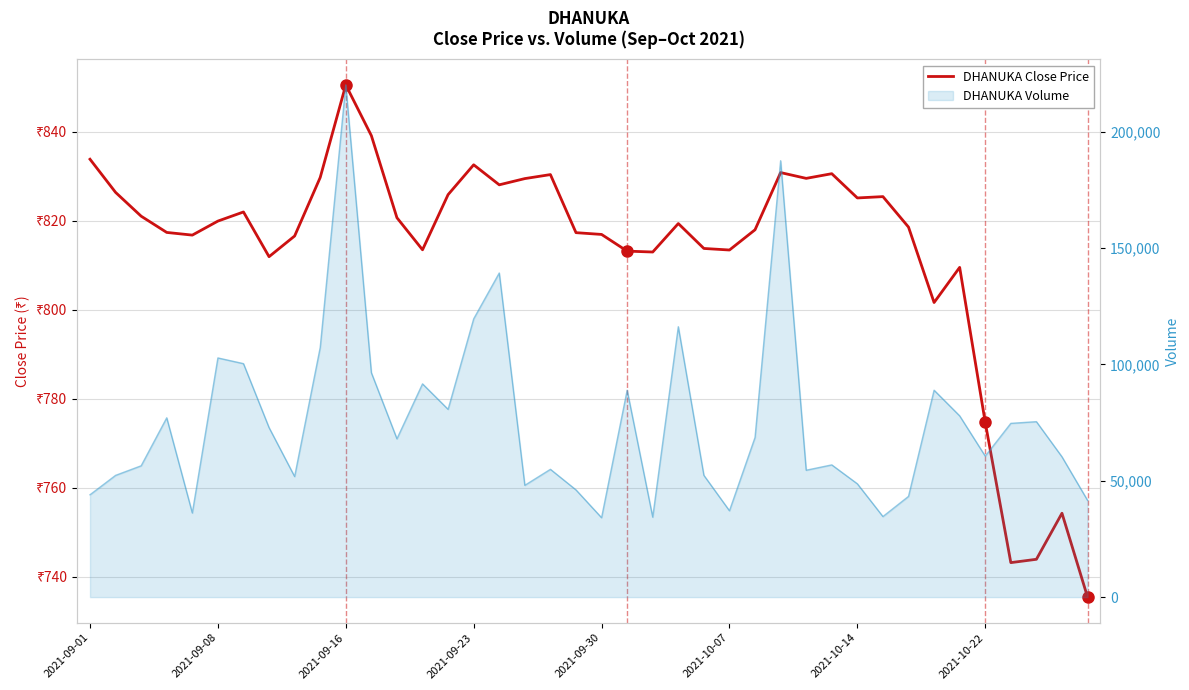

Does the chart display data point markers on the line(s)?

No